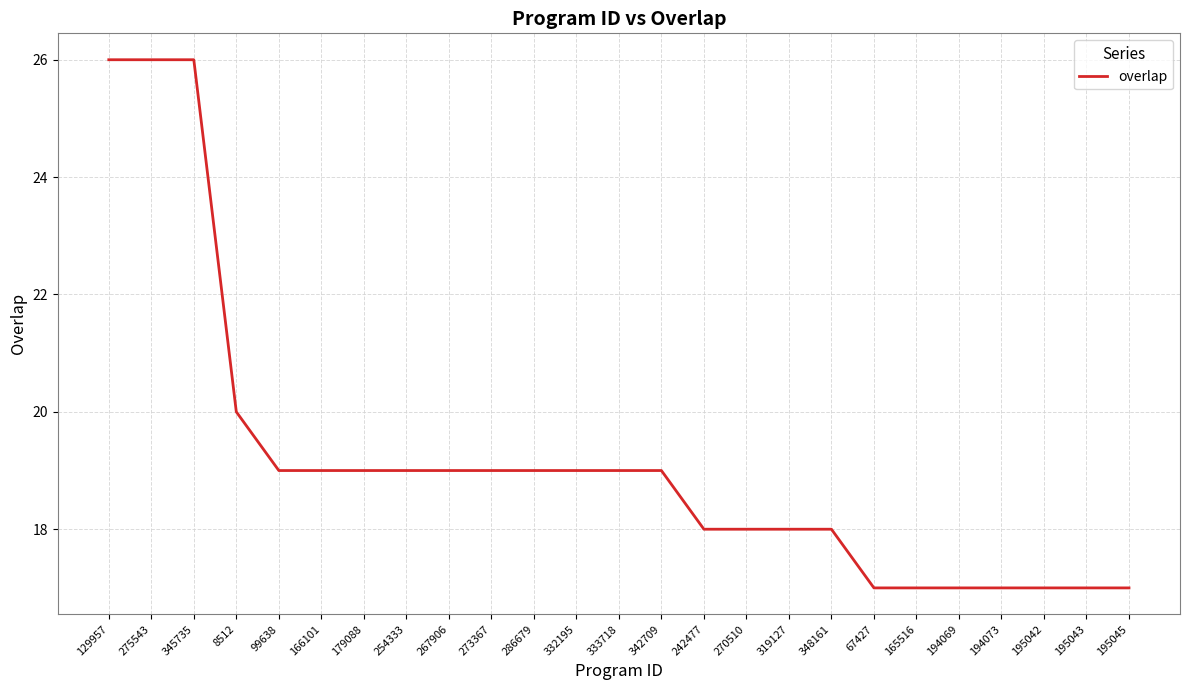

What is the maximum value shown in the chart?

26